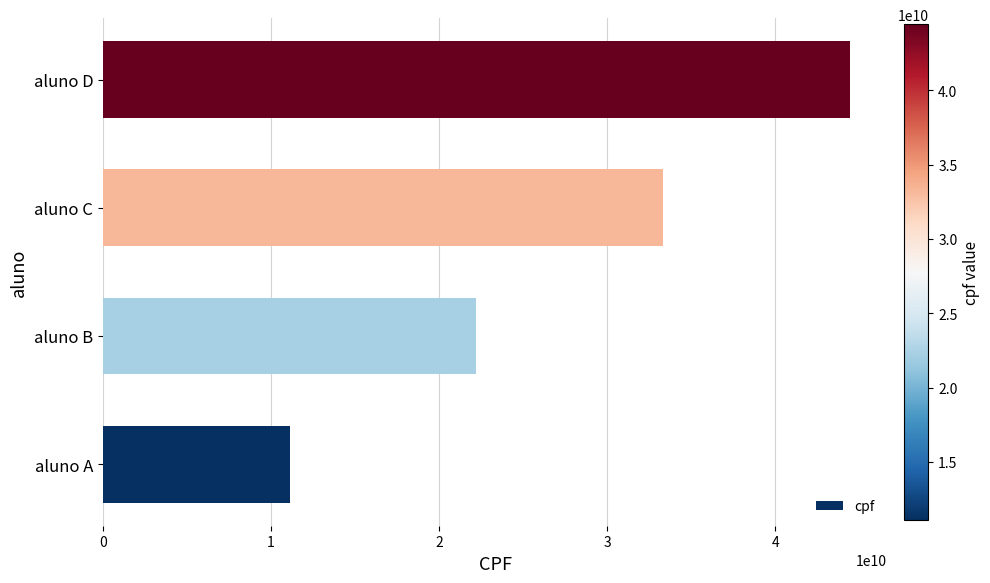

What is the sum of all values?

111111111110